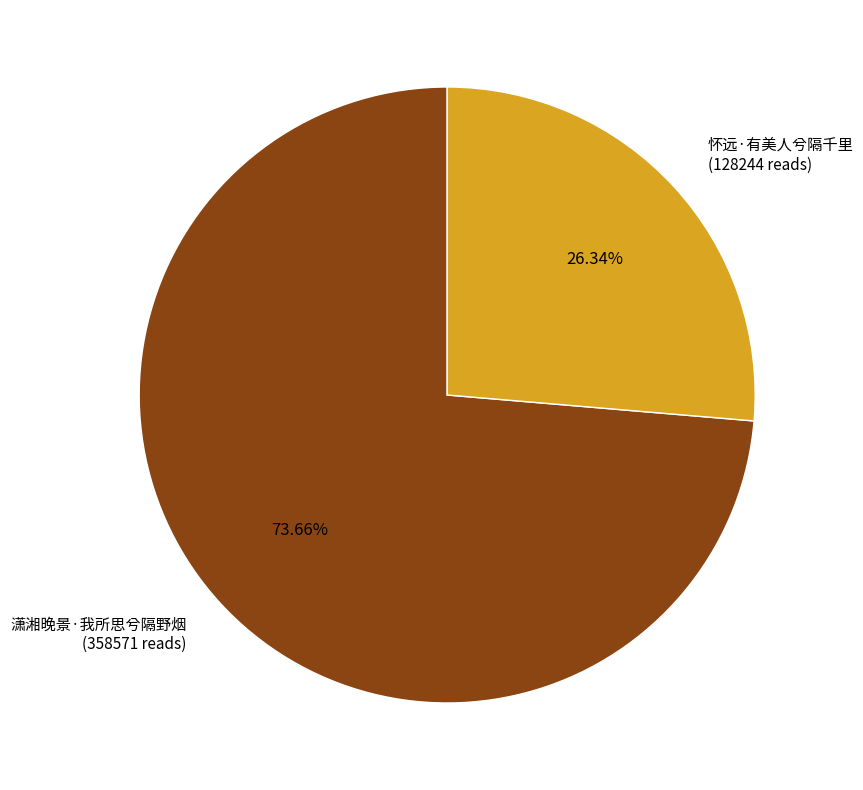

What is the largest slice in the pie chart?

潇湘晚景·我所思兮隔野烟